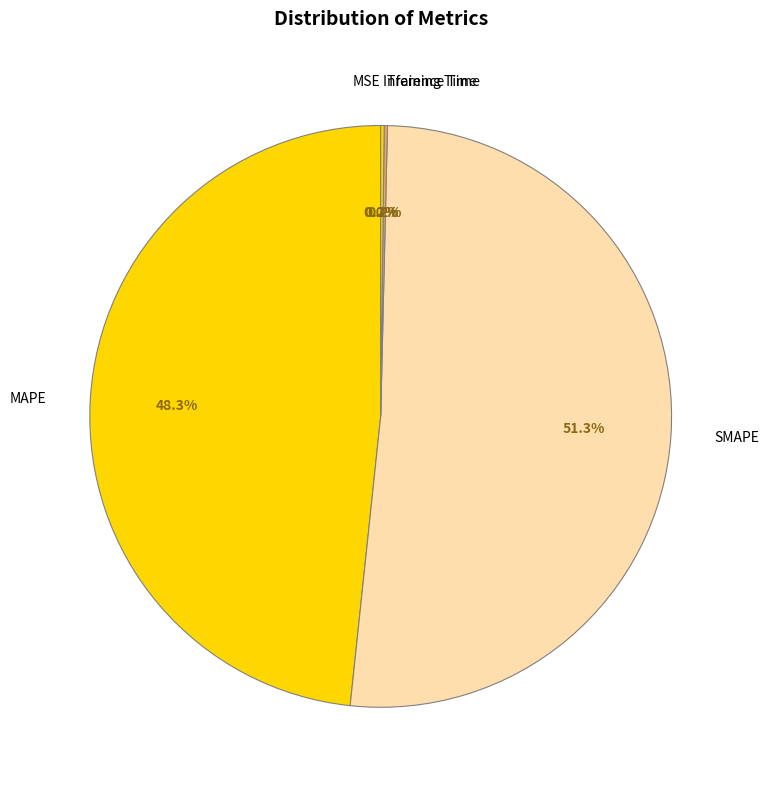

To the nearest percent, what is the average slice percentage?

20%